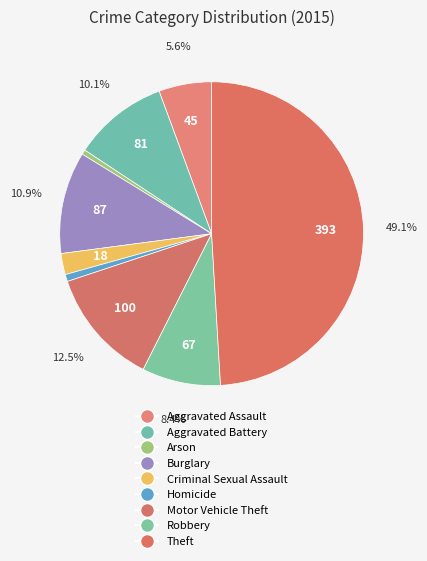

How many slices are in this pie chart?

9